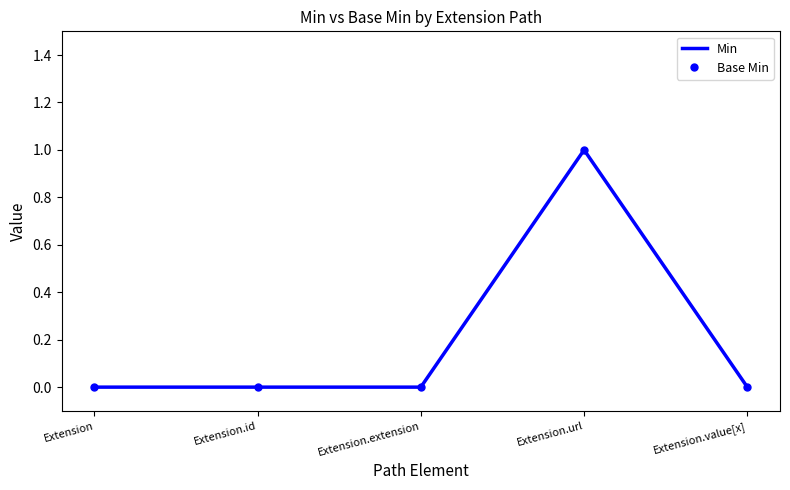

What is the maximum value shown in the chart?

1